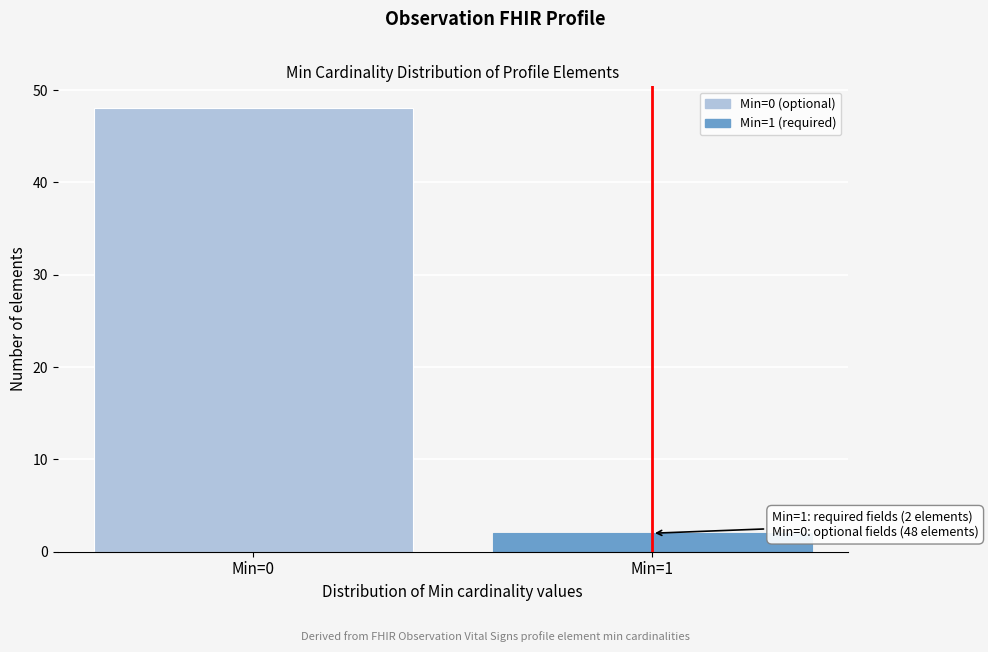

Reading left to right, list all the values displayed in this chart.

48	2